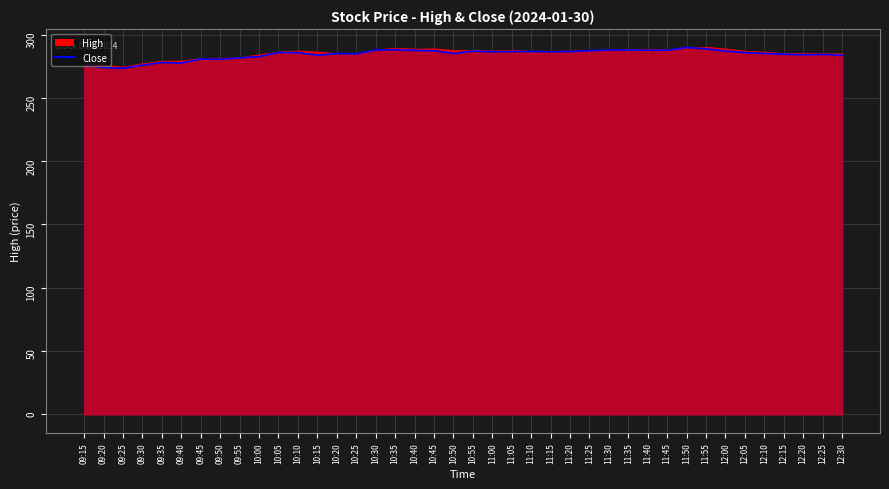

Reading left to right, transcribe all the data shown in this chart.

09:15=276.0	09:20=273.9	09:25=273.4	09:30=275.9	09:35=278.0	09:40=277.5	09:45=280.8	09:50=280.5	09:55=281.6	10:00=282.6	10:05=285.9	10:10=285.8	10:15=283.8	10:20=285.0	10:25=284.8	10:30=287.9	10:35=288.0	10:40=287.6	10:45=287.2	10:50=285.1	10:55=287.0	11:00=286.4	11:05=286.6	11:10=286.7	11:15=286.4	11:20=286.6	11:25=287.3	11:30=287.8	11:35=287.8	11:40=287.6	11:45=287.6	11:50=289.9	11:55=288.8	12:00=287.0	12:05=285.8	12:10=285.1	12:15=284.6	12:20=284.1	12:25=284.4	12:30=283.6